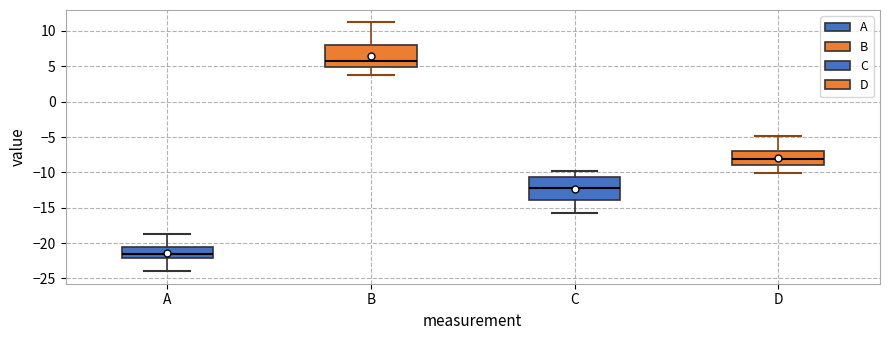

Which box has the highest median line?

B